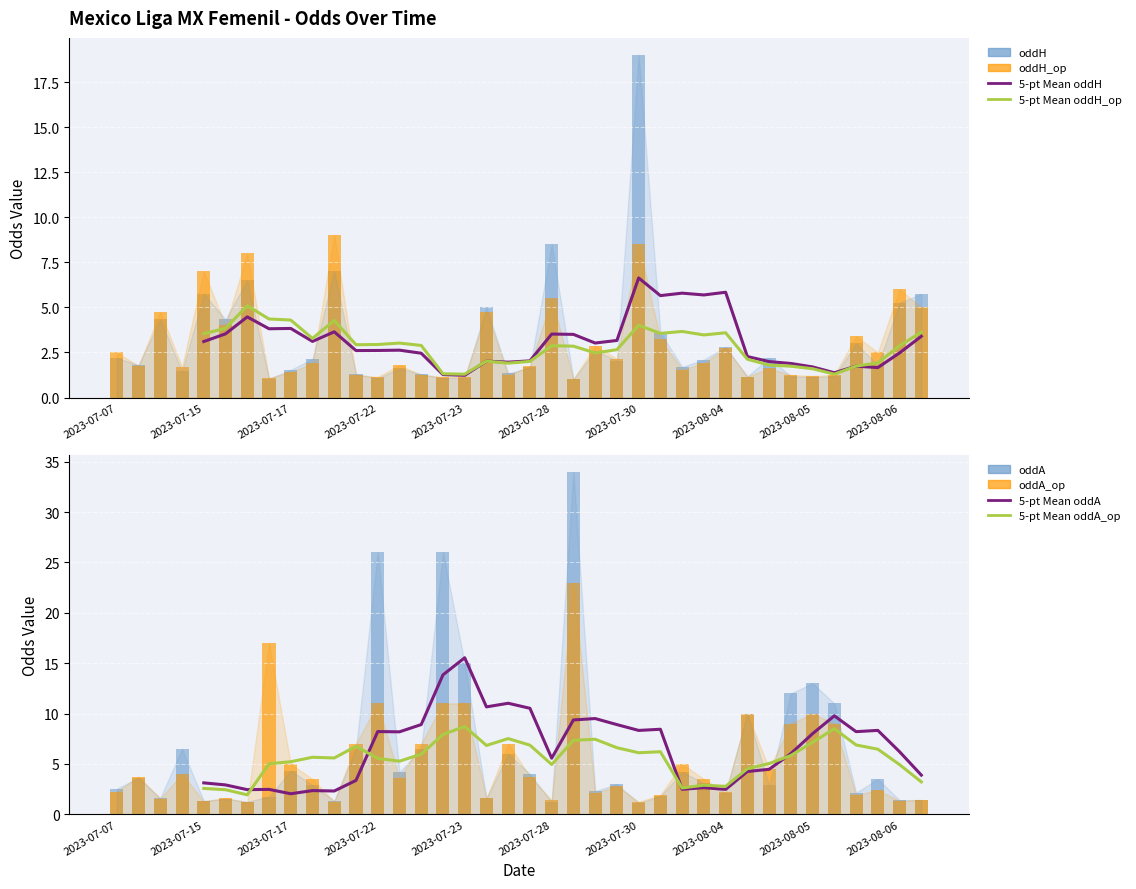

Reading right to left, list all the values displayed in this chart.

oddH: 5.8	5.2	1.8	3.0	1.2	1.1	1.2	2.2	1.2	2.8	2.1	1.7	3.6	19.0	2.0	2.6	1.0	8.5	1.7	1.3	5.0	1.1	1.1	1.3	1.6	1.1	1.3	7.0	2.1	1.5	1.0	6.5	4.3	5.8	1.4	4.3	1.8	2.2
oddA: 1.4	1.4	3.5	2.1	11.0	13.0	12.0	2.9	10.0	2.1	3.1	4.2	1.8	1.1	3.0	2.3	34.0	1.2	4.0	6.0	1.6	15.0	26.0	6.5	4.2	26.0	6.5	1.3	2.9	4.3	1.8	1.2	1.5	1.3	6.5	1.6	3.6	2.5
oddH_op: 5.0	6.0	2.5	3.4	1.2	1.2	1.2	1.6	1.2	2.8	1.9	1.6	3.2	8.5	2.1	2.9	1.0	5.5	1.7	1.2	4.8	1.1	1.1	1.2	1.8	1.1	1.2	9.0	1.9	1.4	1.1	8.0	4.0	7.0	1.7	4.8	1.8	2.5
oddA_op: 1.4	1.3	2.4	1.9	9.0	10.0	9.0	4.5	10.0	2.2	3.5	5.0	1.9	1.2	2.8	2.1	23.0	1.4	3.8	7.0	1.6	11.0	11.0	7.0	3.6	11.0	7.0	1.2	3.5	5.0	17.0	1.2	1.6	1.3	4.0	1.6	3.8	2.2